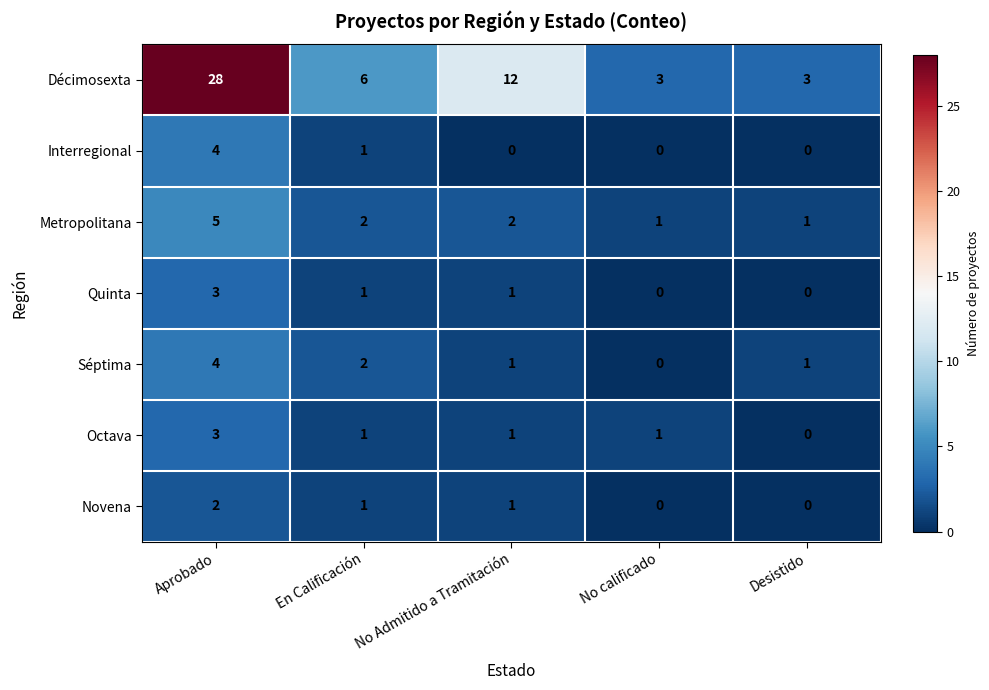

What is the difference between the maximum and minimum values in the Décimosexta series?

25